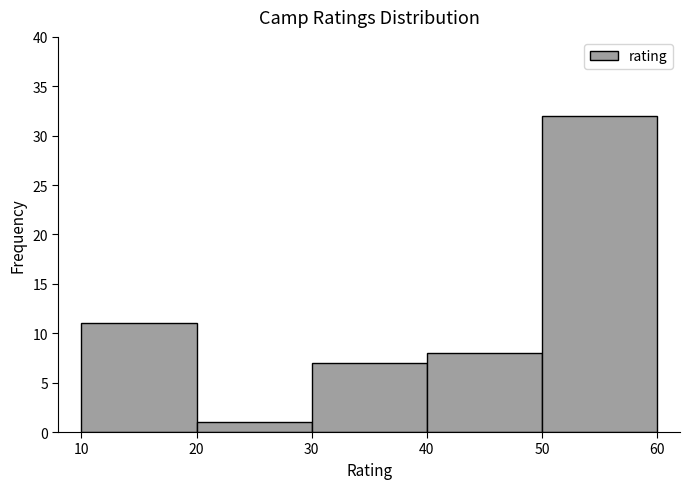

How tall is the bar that spans 30 to 40 on the x-axis? The values are not printed on the chart, so give them approximately, as read against the axis.

7